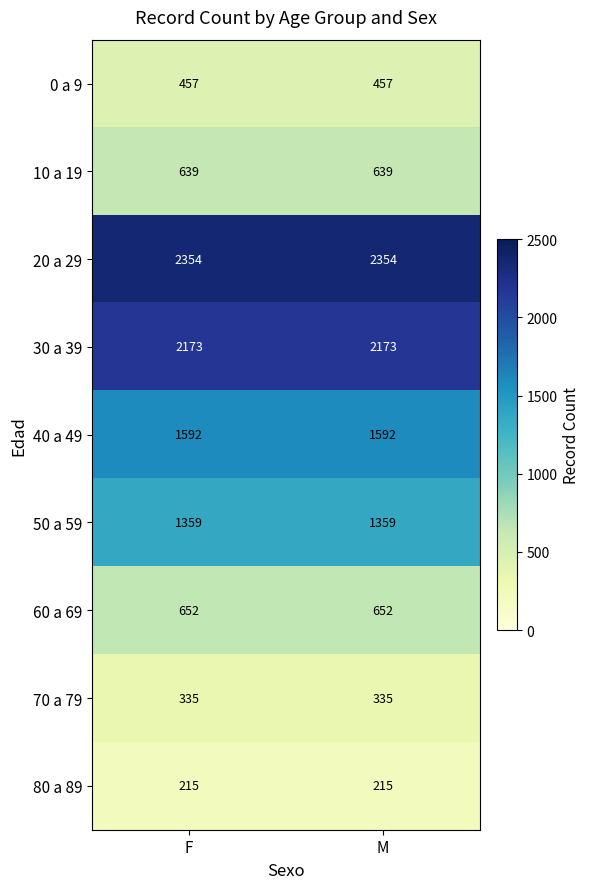

Reading left to right, what are all the values shown in this chart?

0 a 9: F=457	M=457
10 a 19: F=639	M=639
20 a 29: F=2354	M=2354
30 a 39: F=2173	M=2173
40 a 49: F=1592	M=1592
50 a 59: F=1359	M=1359
60 a 69: F=652	M=652
70 a 79: F=335	M=335
80 a 89: F=215	M=215